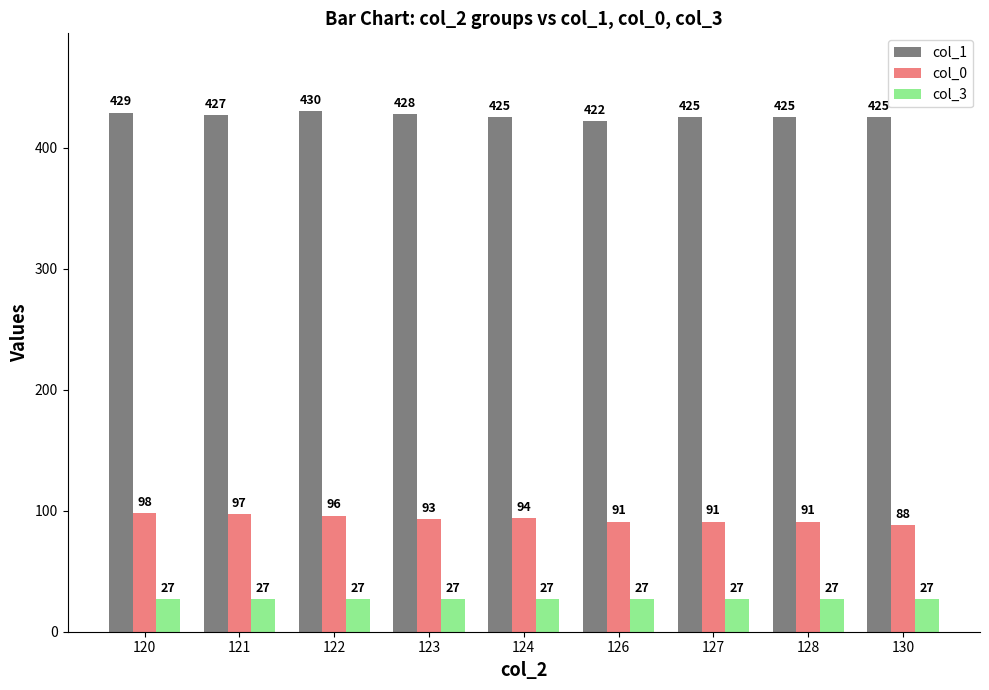

Which series has the widest spread of values?

col_0